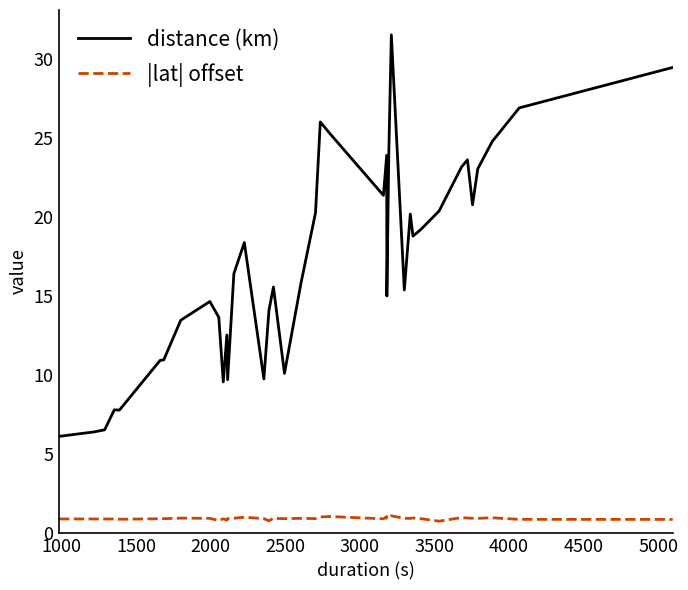

Which series has the largest range (max minus min)?

distance (km)